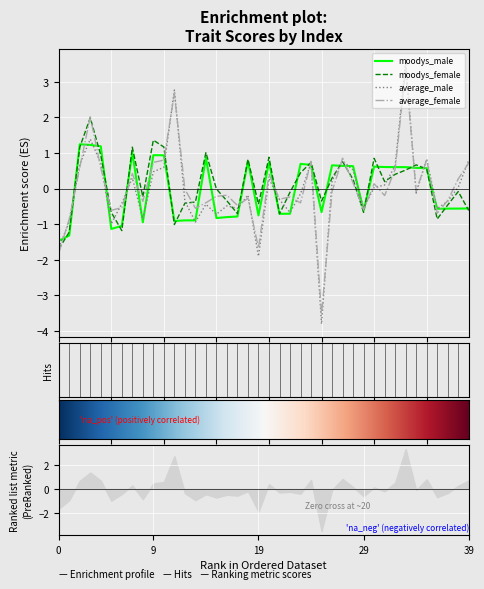

Which series has the largest range (max minus min)?

average_male